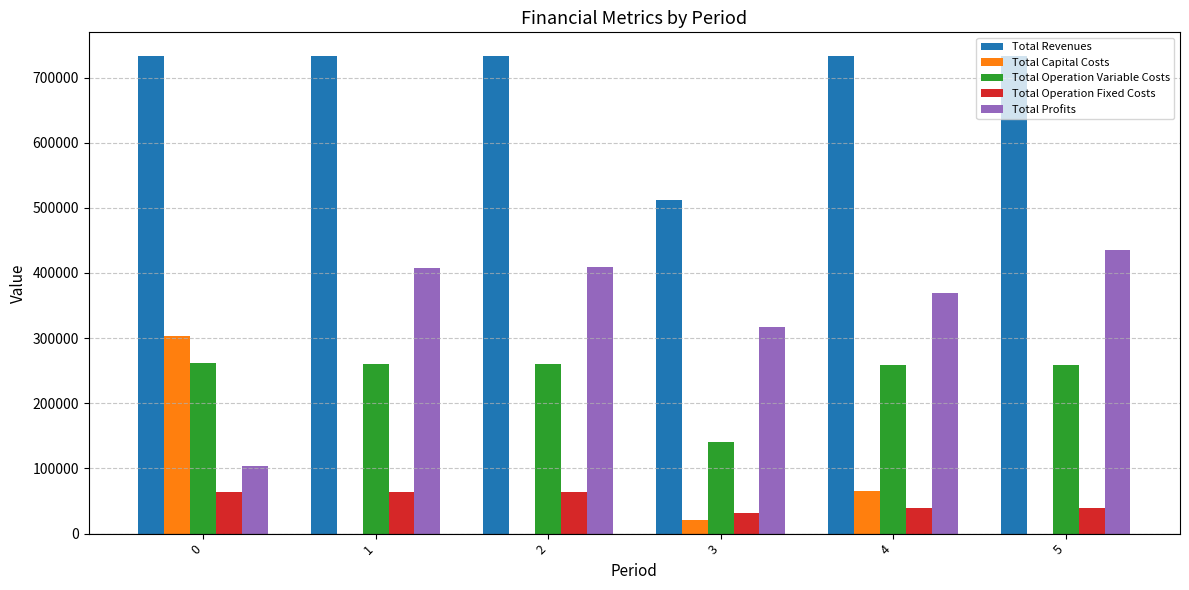

How many groups of bars are there?

6